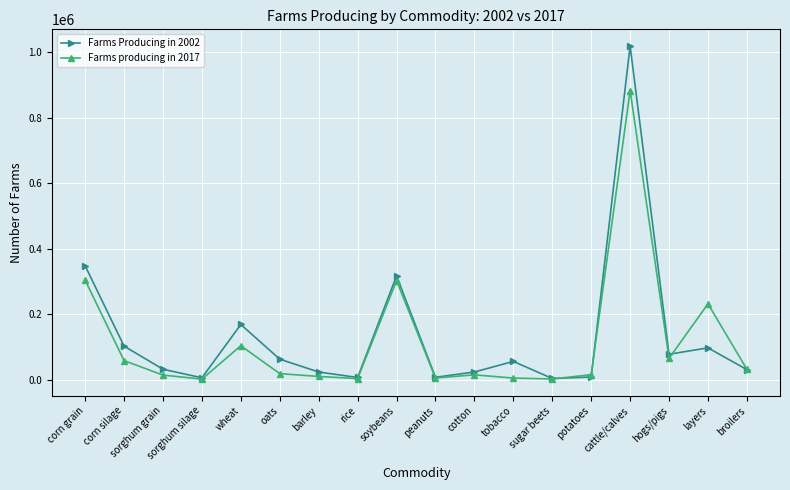

At wheat, list the series in order from smallest to largest.

Farms producing in 2017, Farms Producing in 2002